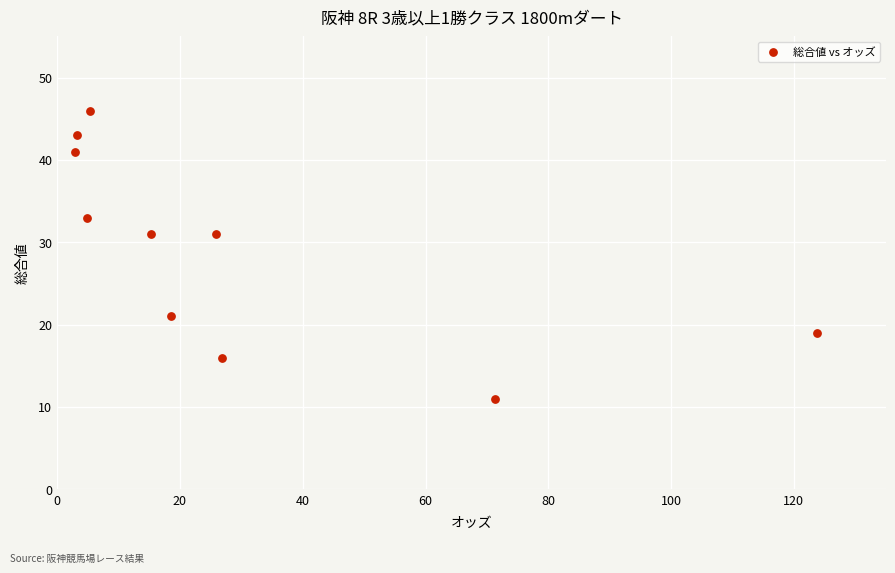

What is the average Y value?

29